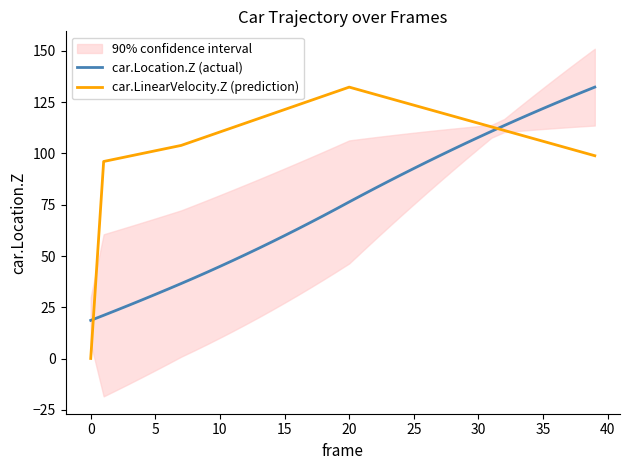

How many data points in car.Location.Z (actual) are less than 76?

20